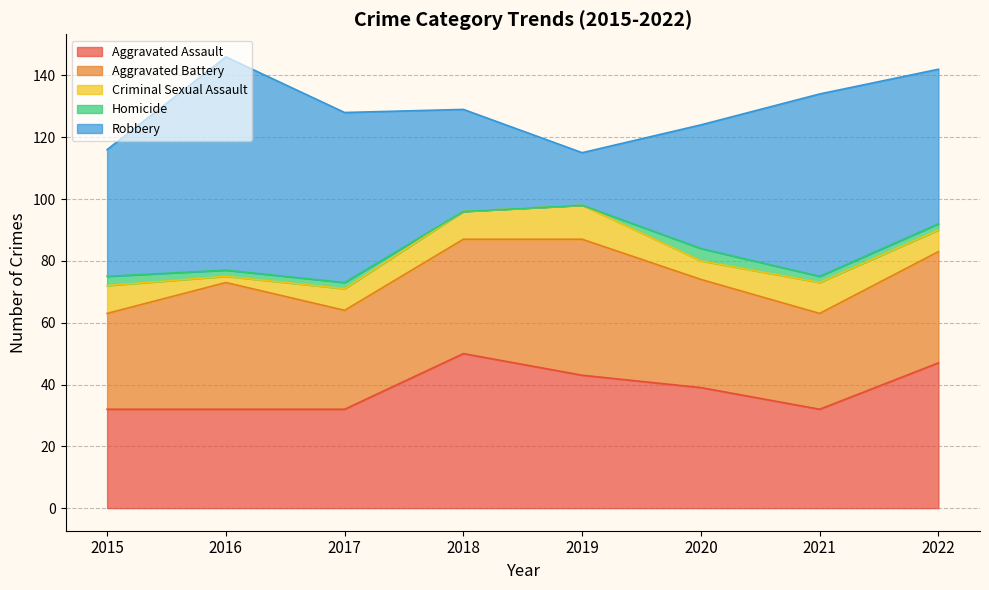

Which category has the lowest value across all series?

2018